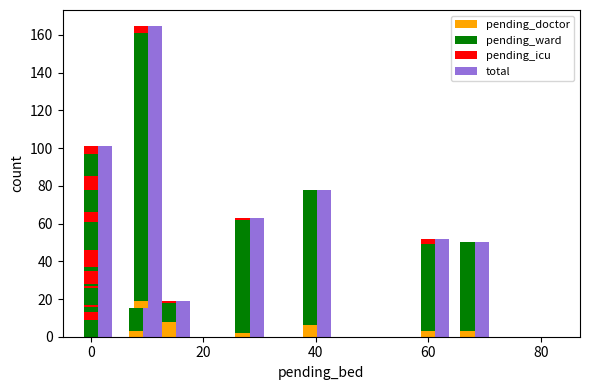

Is it true that pending_icu equals 3 at 21?

False